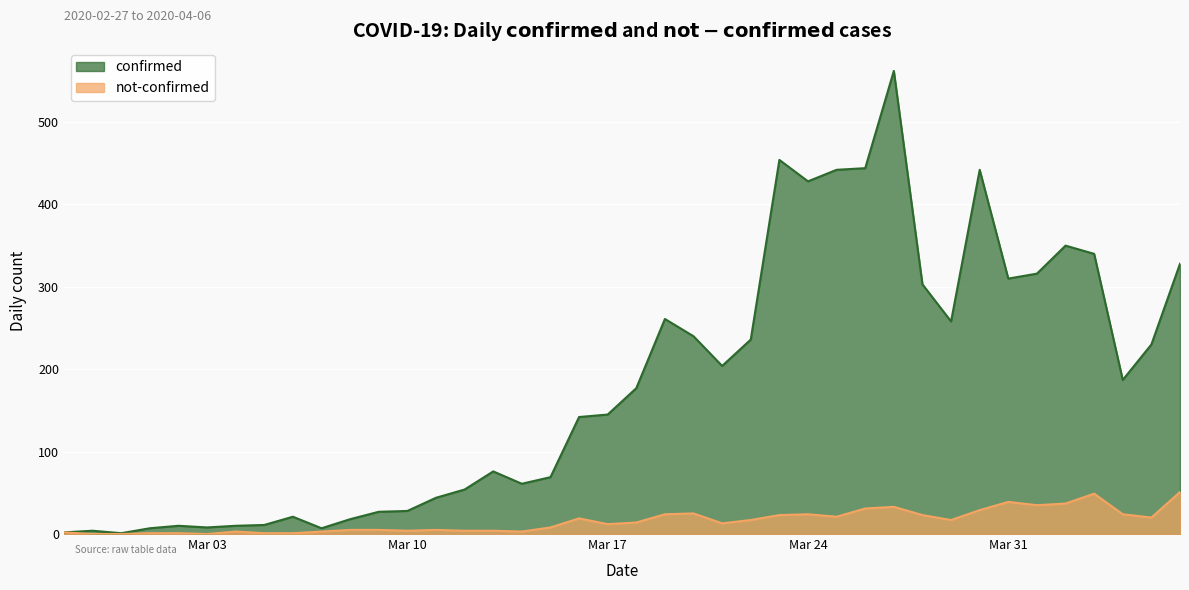

How many series are shown in this chart?

2